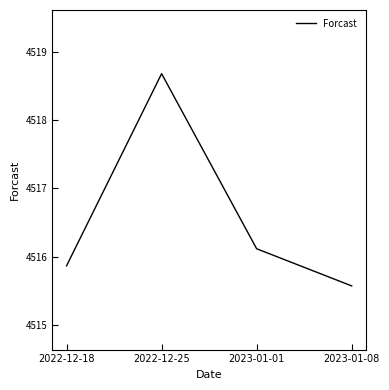

How many interior local peaks (higher than both neighbors) does the data have?

1